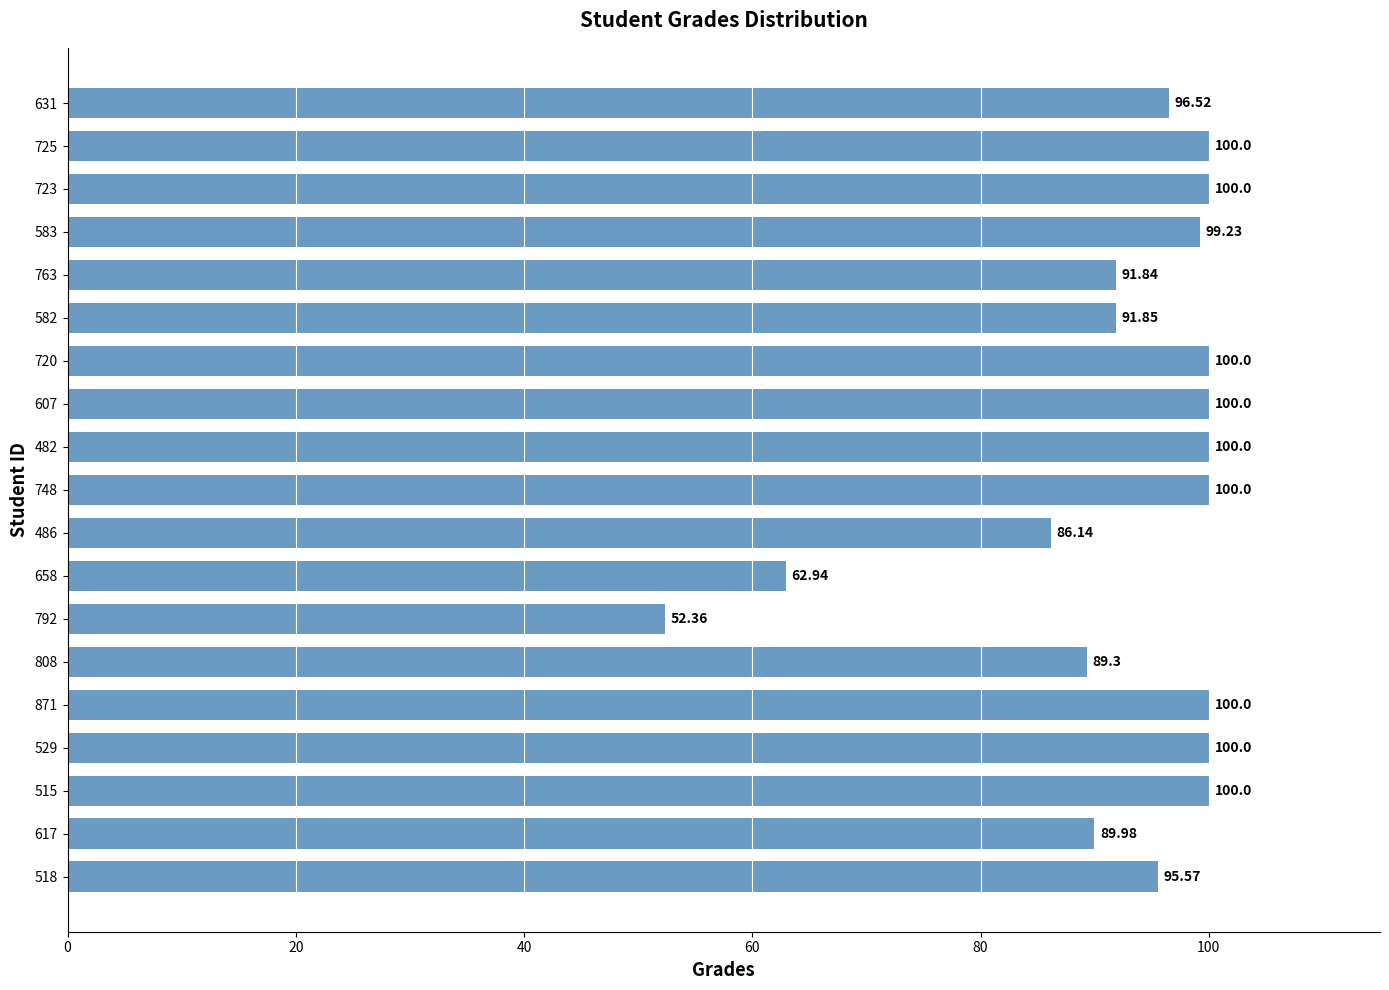

What is the difference between the values at 763 and 515?

8.2